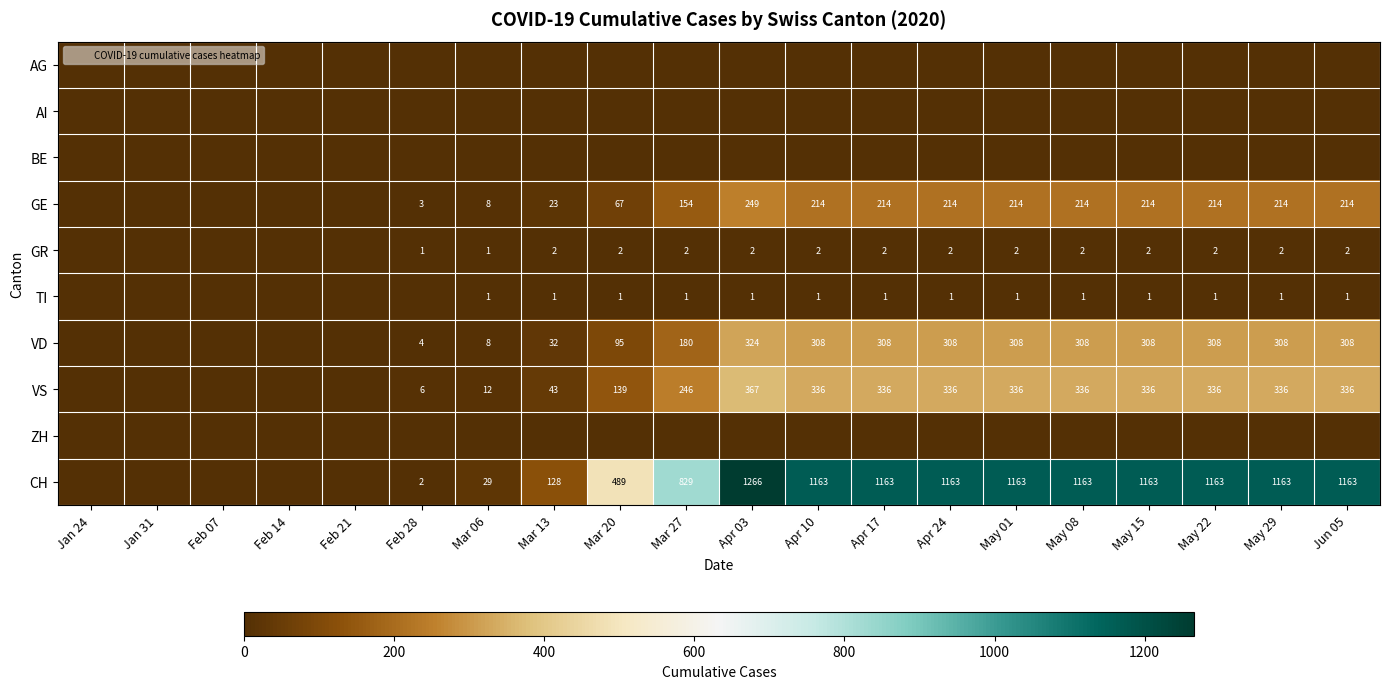

What is the difference between the maximum and second lowest values in the GE series?

249